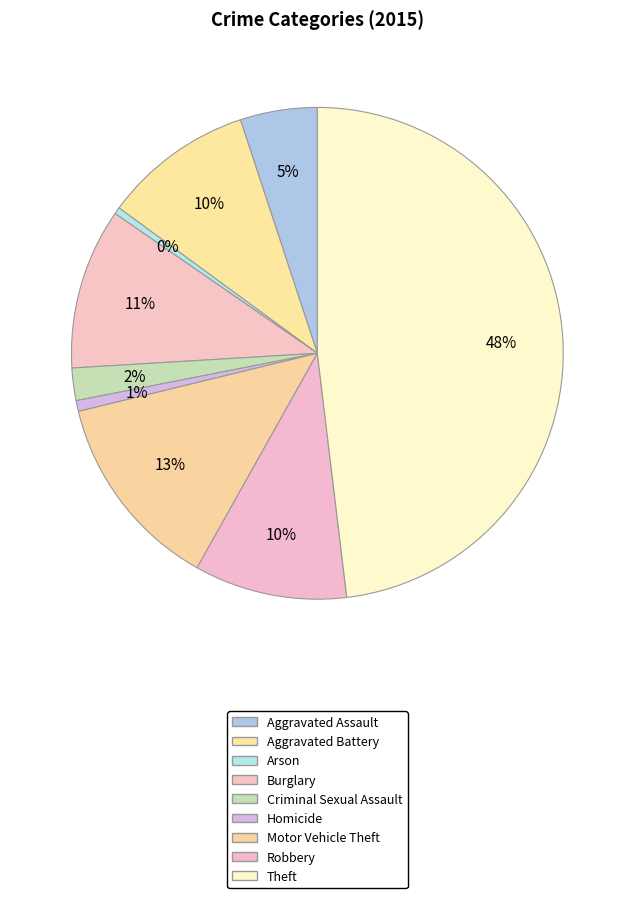

To the nearest percent, what is the difference between the largest and smallest slice percentages?

48%